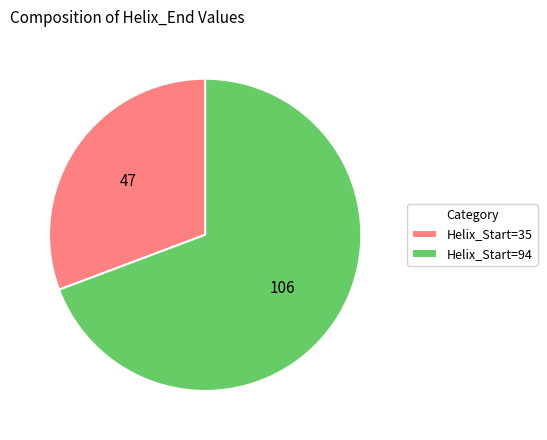

Which category has the biggest portion of the pie?

Helix_Start=94